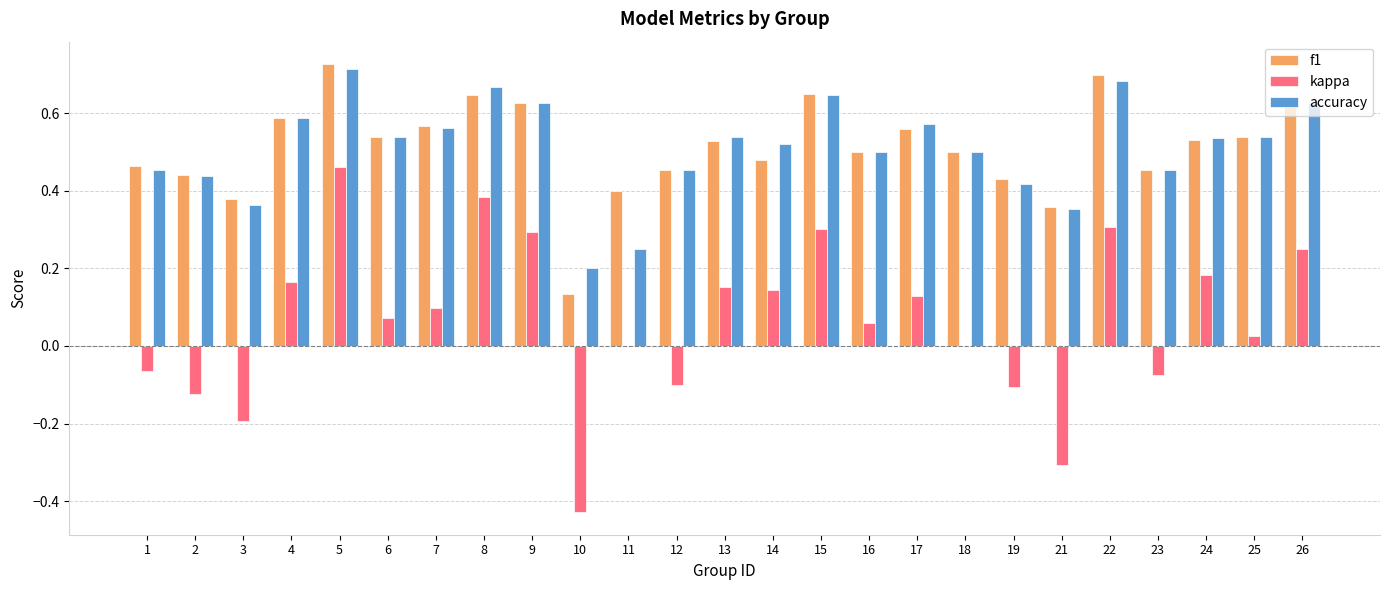

At which category is the sum across all series the highest?

5